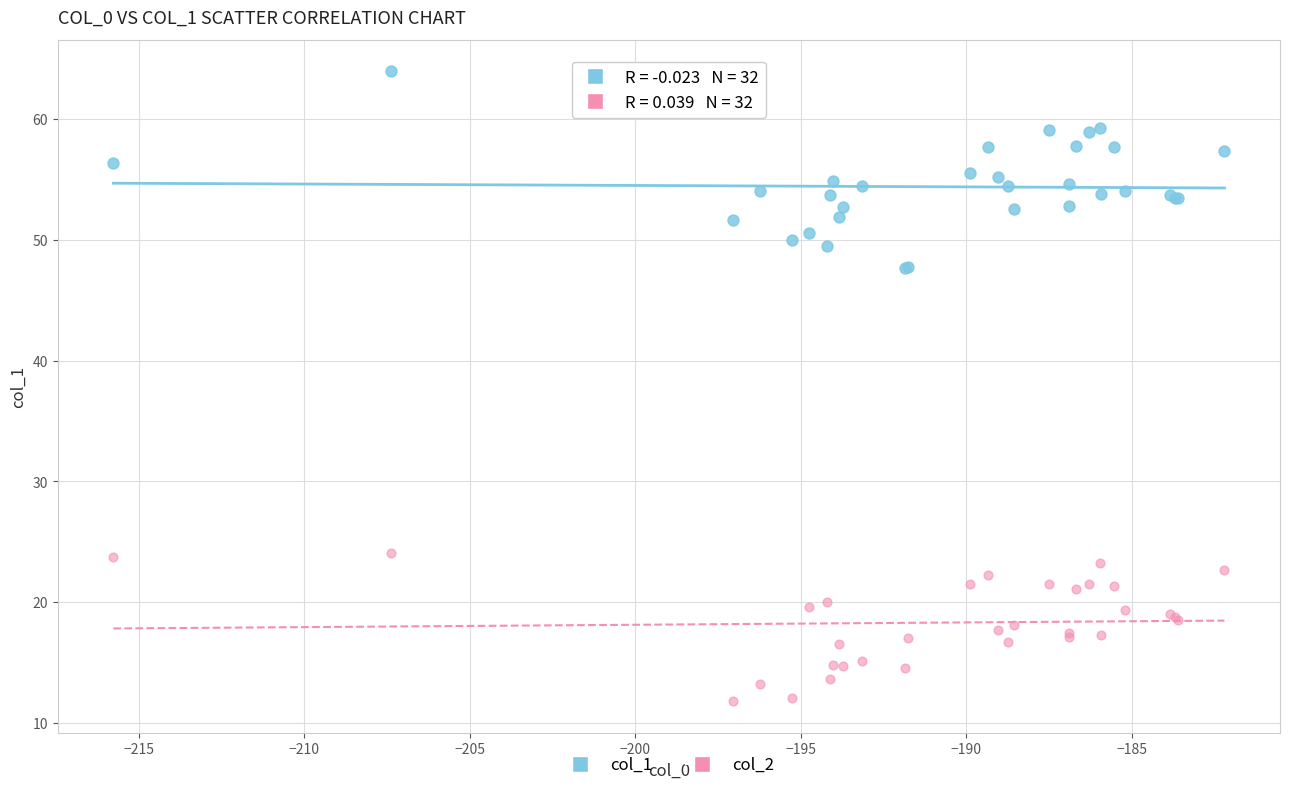

Which series reaches the minimum Y coordinate?

col_2